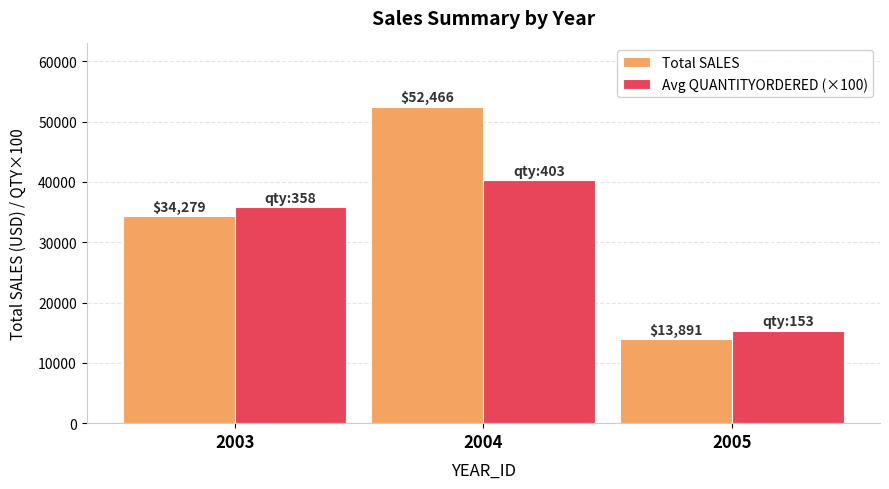

The Total SALES series shows 8974.7 at 2005. True or false?

False